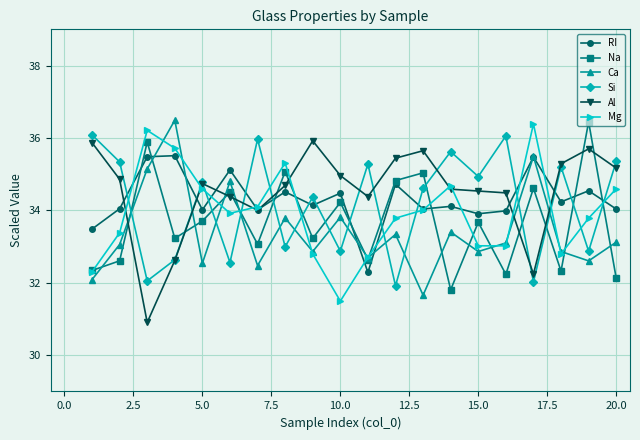

In Mg, how many points are higher than both neighbors (excluding endpoints)?

4